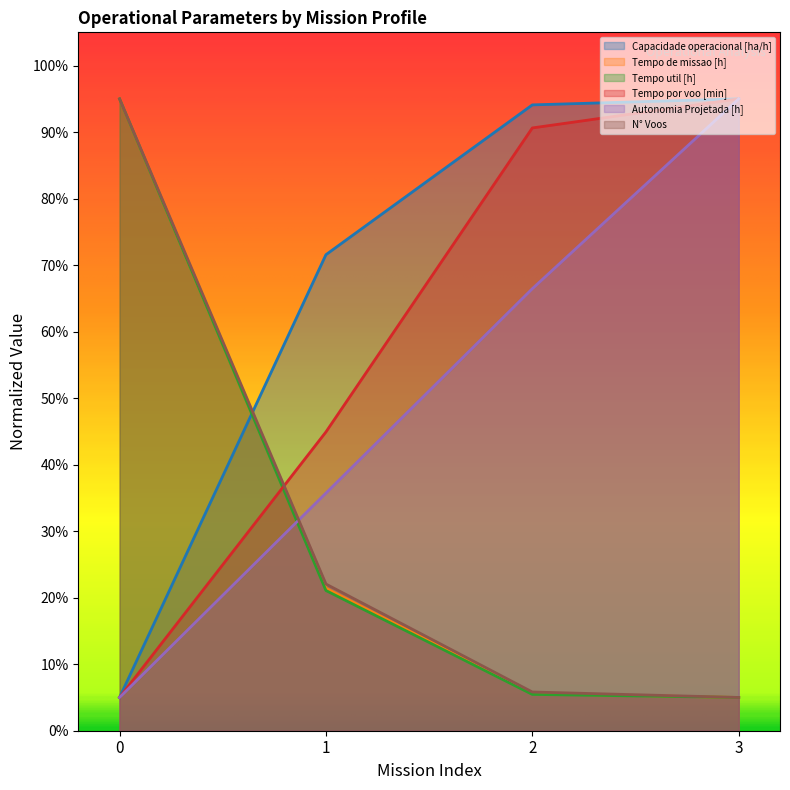

What value does the Tempo de missao [h] series have at 2?

5.6